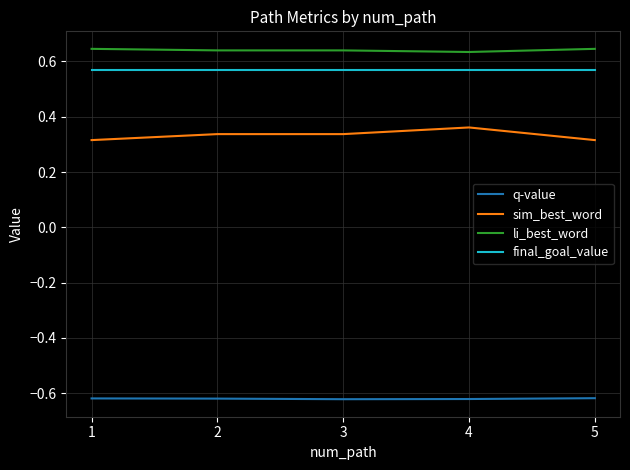

Rank the series by their maximum value, from highest to lowest.

li_best_word, final_goal_value, sim_best_word, q-value